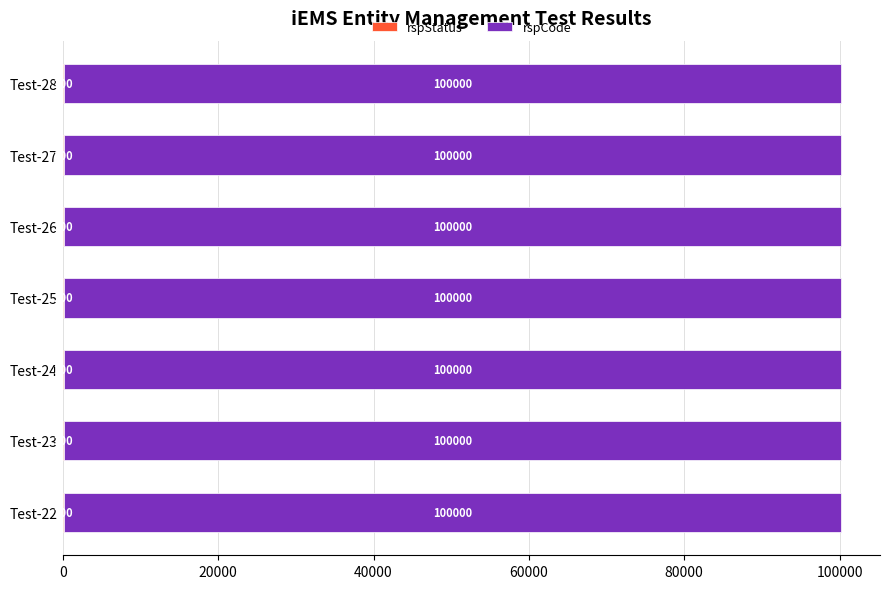

What is the total value across all series at Test-24?

100200